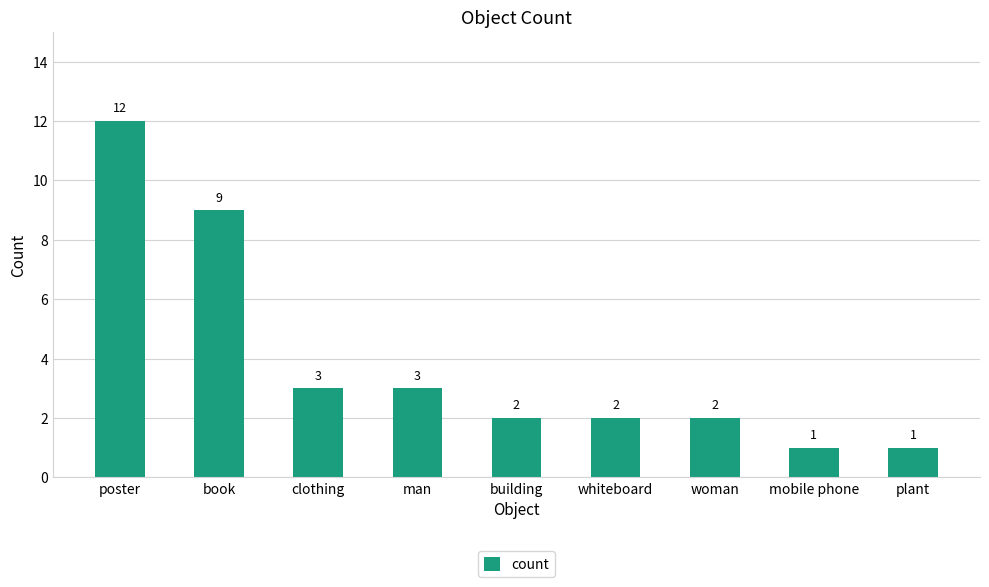

The chart shows a value of 0 at plant. True or false?

False